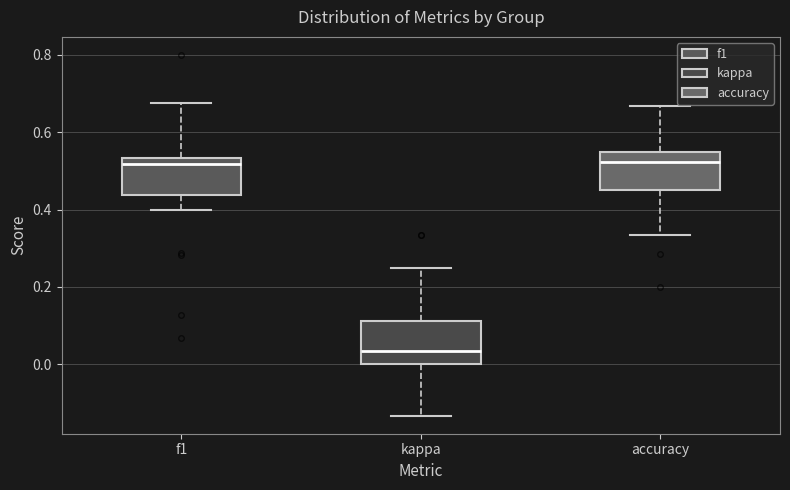

Reading left to right, read every box against the y-axis: the position of its median line, the range the box covers, and the ends of its whiskers. The values are not printed on the chart, so give them approximately, as read against the axis.

f1: median 0.52, box 0.44 to 0.54, whiskers 0.40 to 0.68
kappa: median 0.04, box 0.00 to 0.12, whiskers -0.14 to 0.24
accuracy: median 0.52, box 0.46 to 0.54, whiskers 0.34 to 0.66